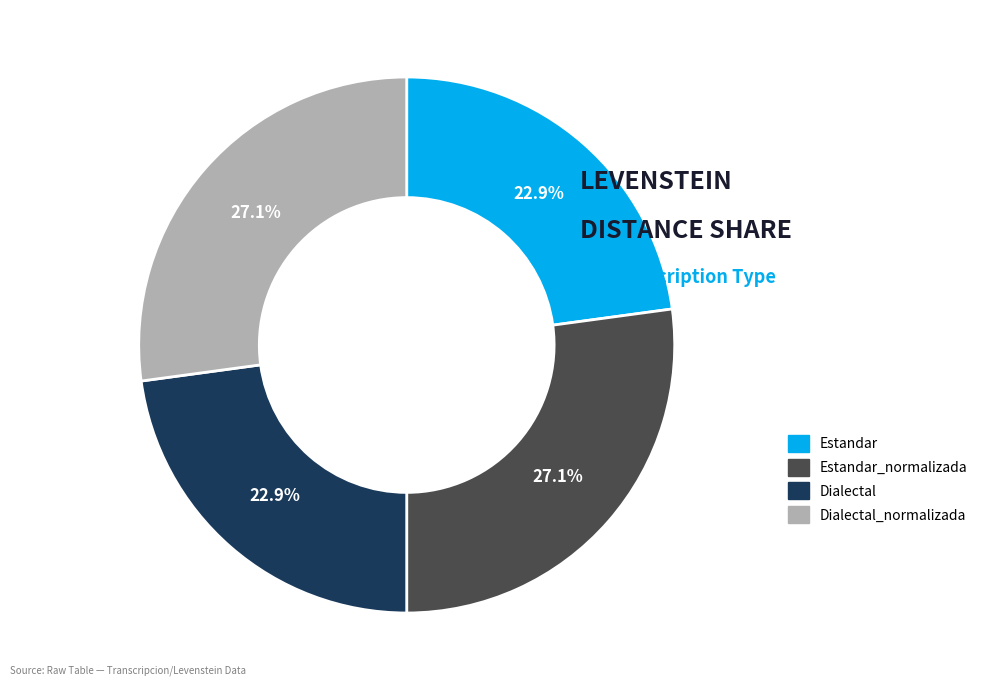

Does any single category account for the majority?

No